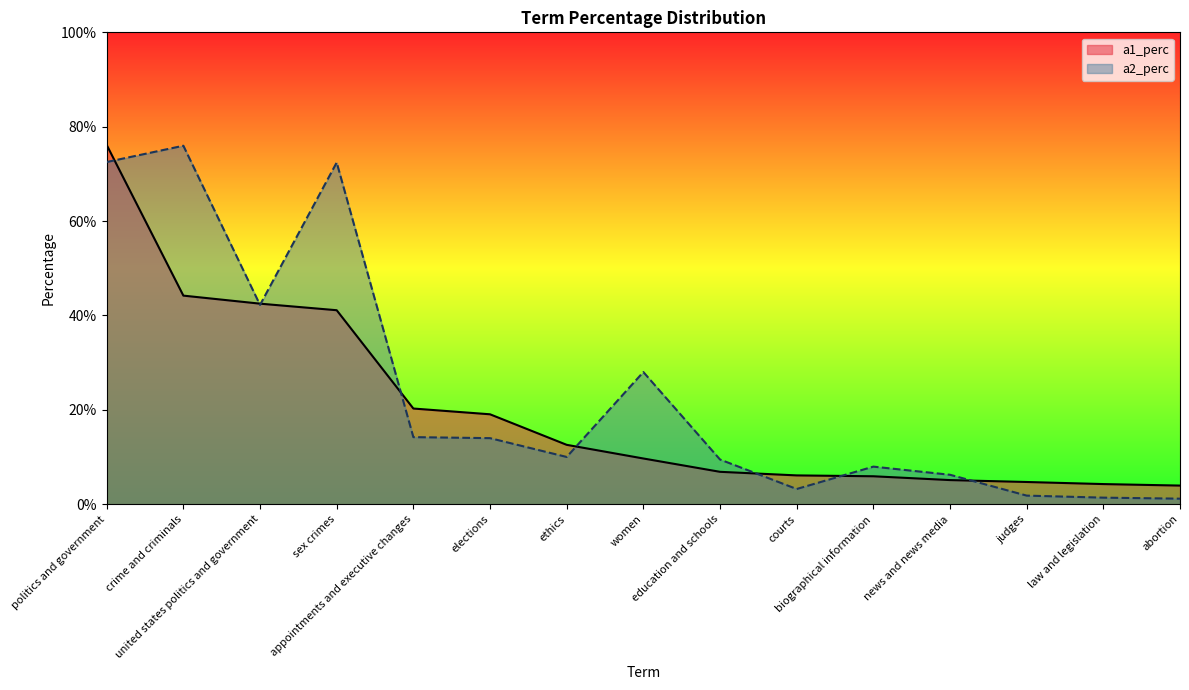

Rank the categories by a1_perc value from lowest to highest.

abortion, law and legislation, judges, news and news media, biographical information, courts, education and schools, women, ethics, elections, appointments and executive changes, sex crimes, united states politics and government, crime and criminals, politics and government